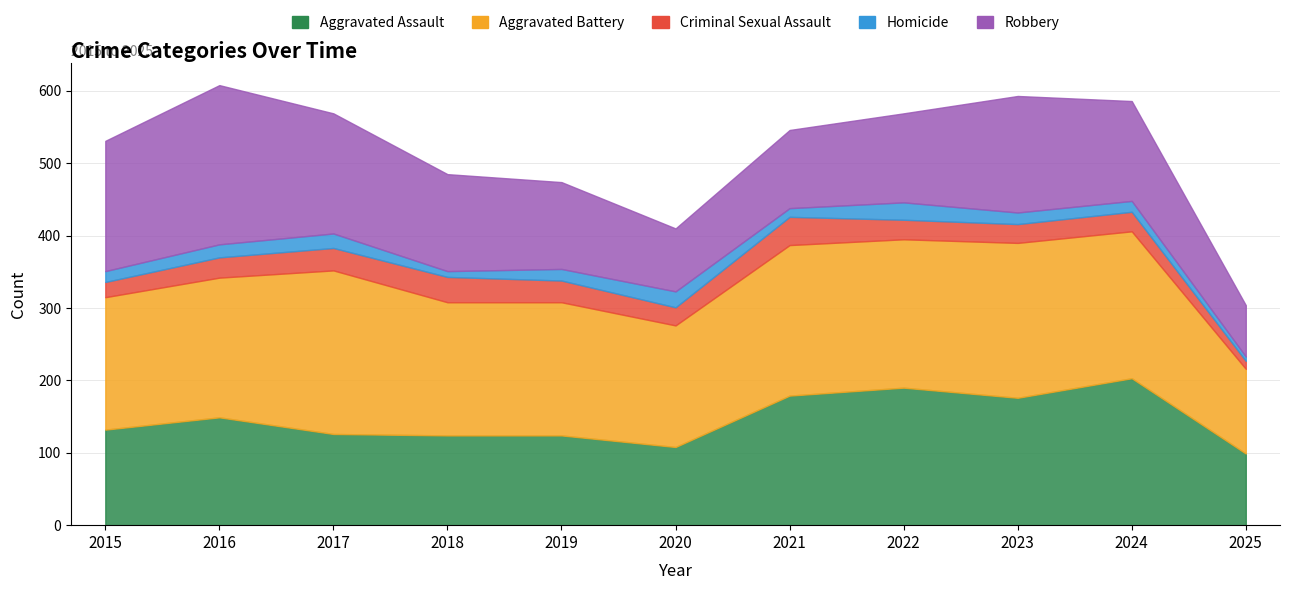

At which category is the sum across all series the highest?

2016